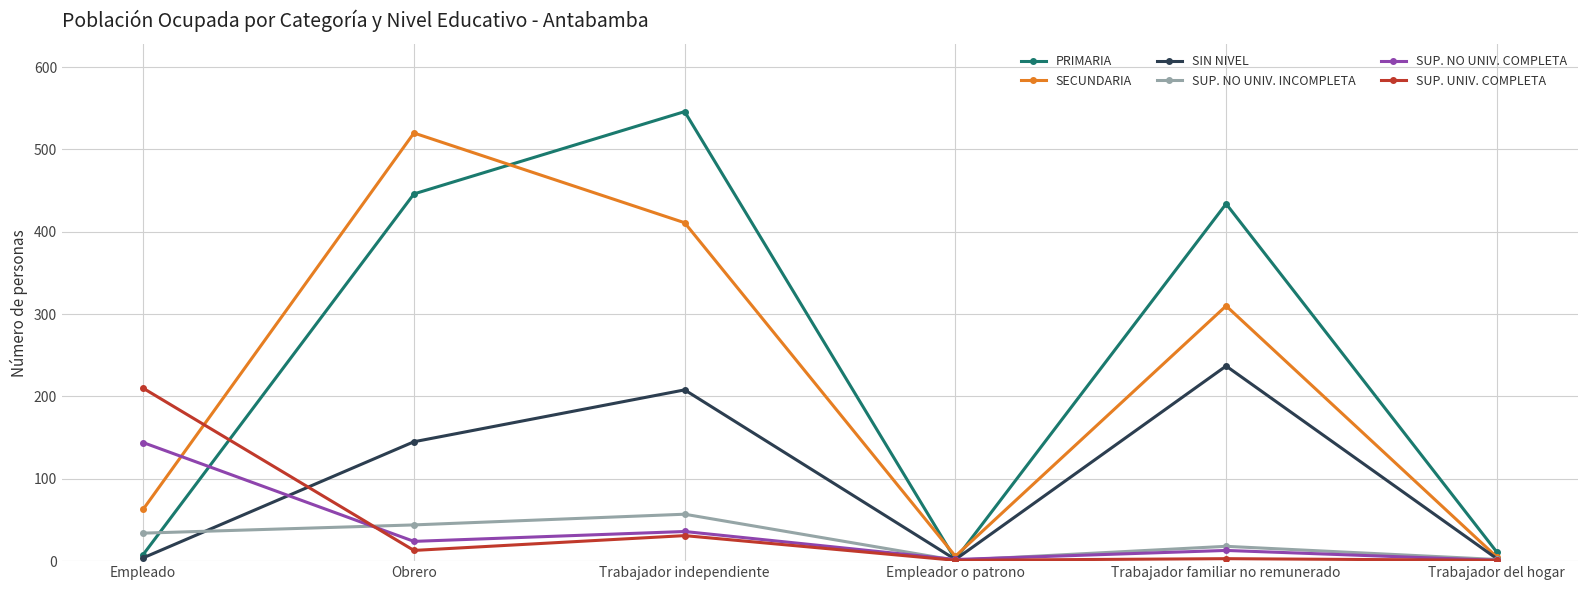

True or false: SUP. NO UNIV. INCOMPLETA has more than 0 interior local peaks.

True